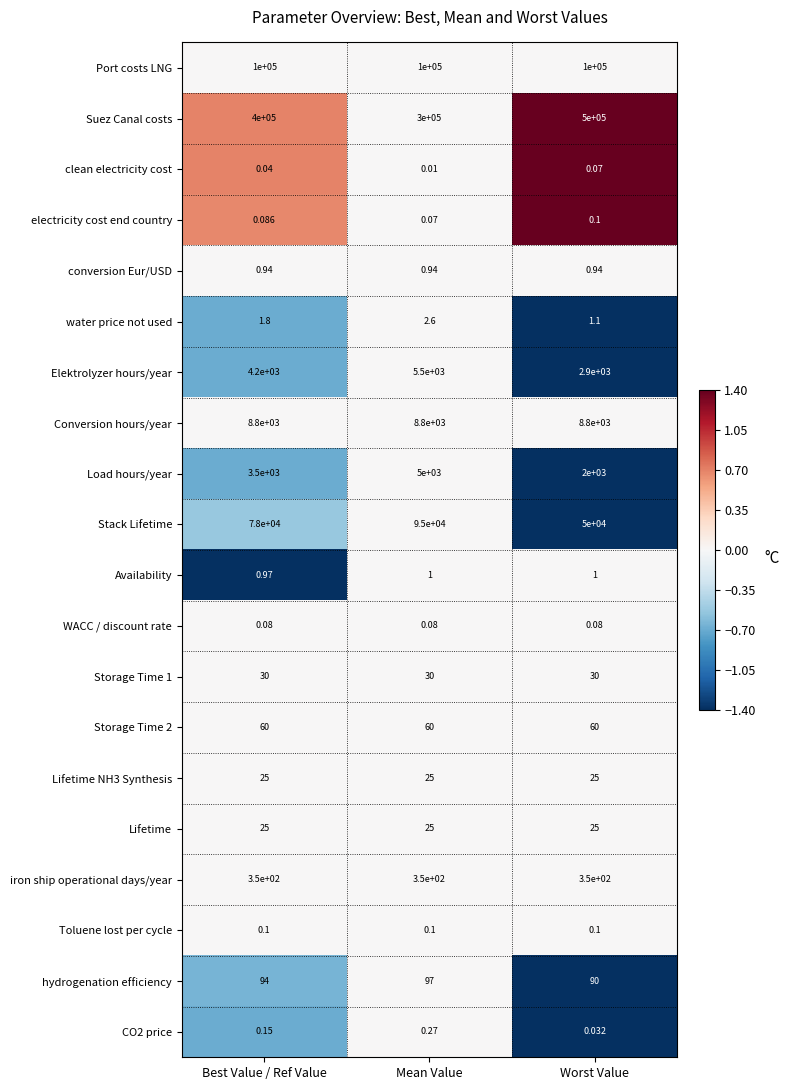

List the labels in order of CO2 price value, largest first.

Mean Value, Best Value / Ref Value, Worst Value